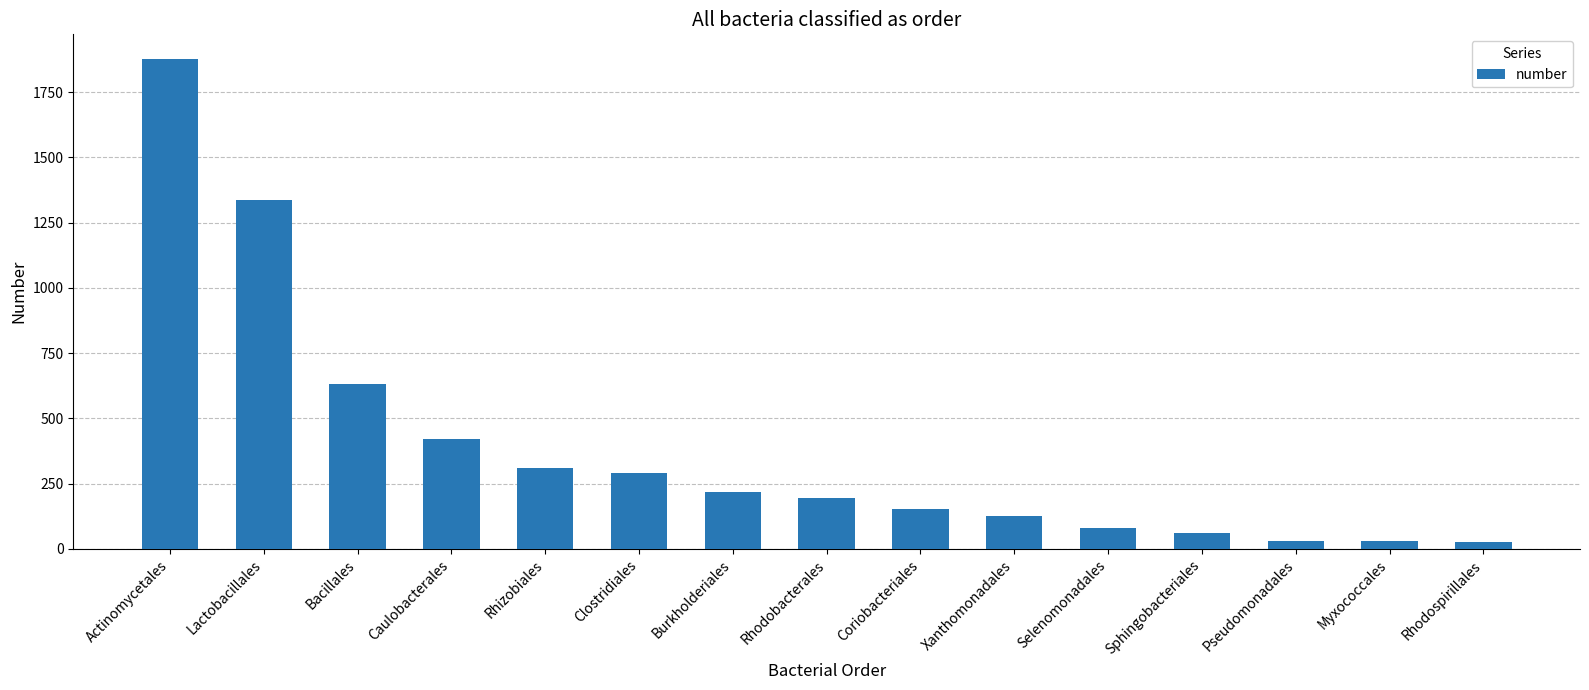

What position from the left is Rhizobiales?

5